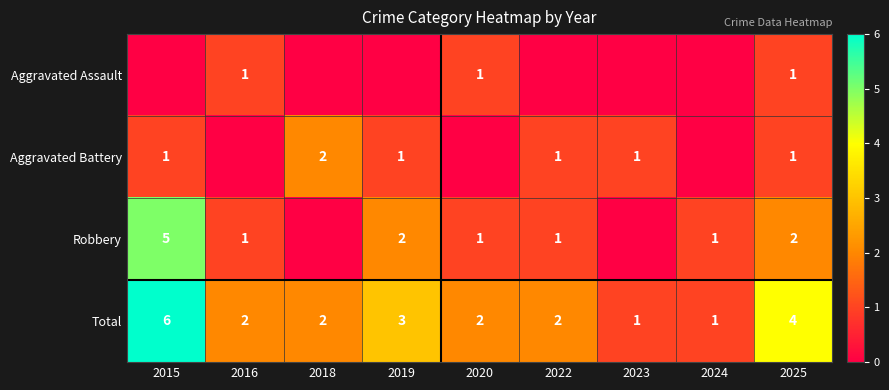

The value of Total at 2015 is 1. True or false?

False